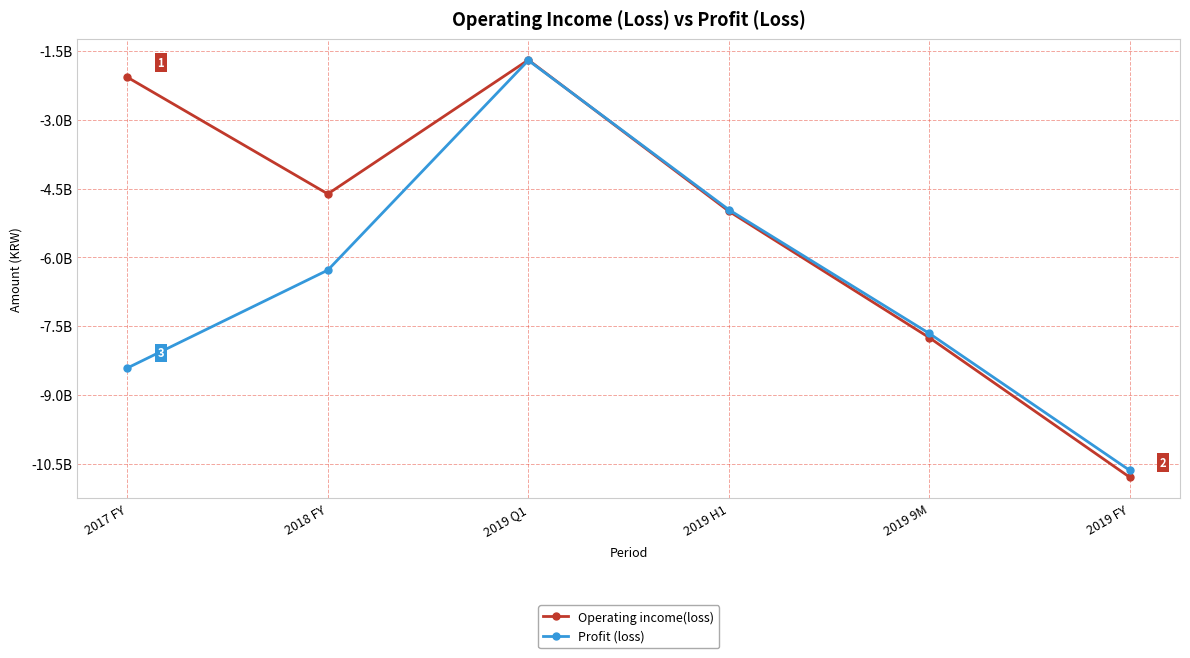

Reading left to right, what are all the values shown in this chart?

Operating income(loss): -2073419275	-4617039097	-1696561101	-4993856816	-7749966319	-10793760120
Profit (loss): -8410788422	-6277244842	-1706049812	-4961232842	-7658330535	-10644155311